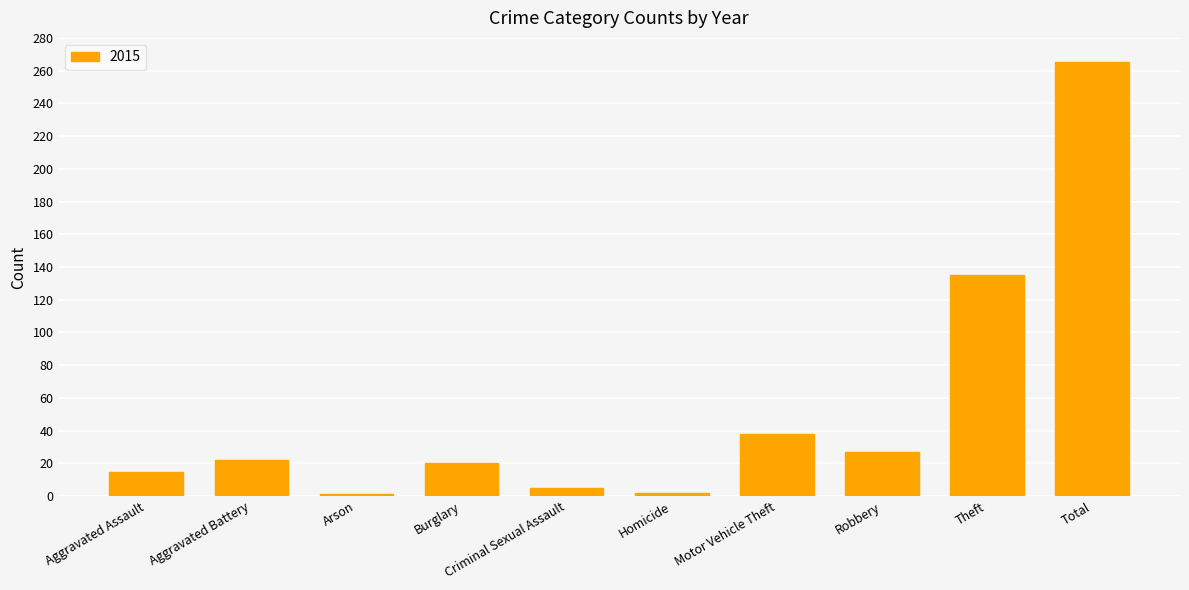

What is the change in value from Aggravated Assault to Motor Vehicle Theft?

+23